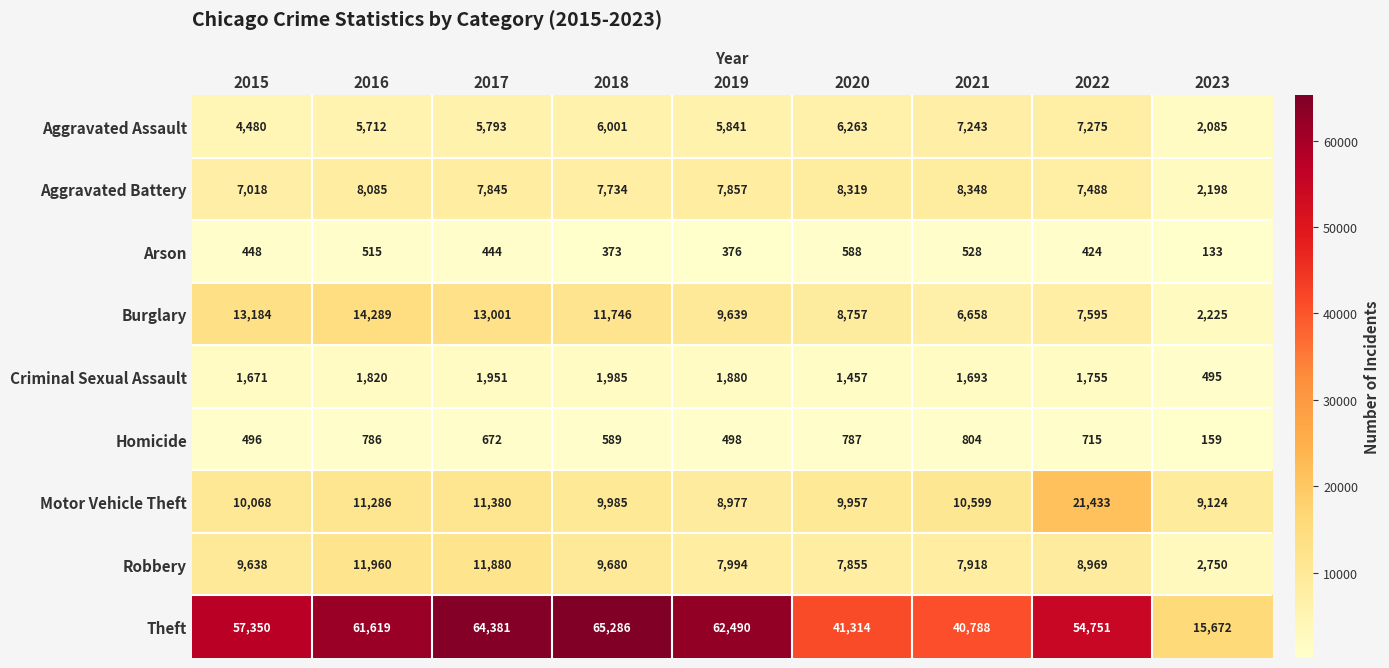

Is the value of Aggravated Assault at 2021 greater than the value of Motor Vehicle Theft at 2023?

No